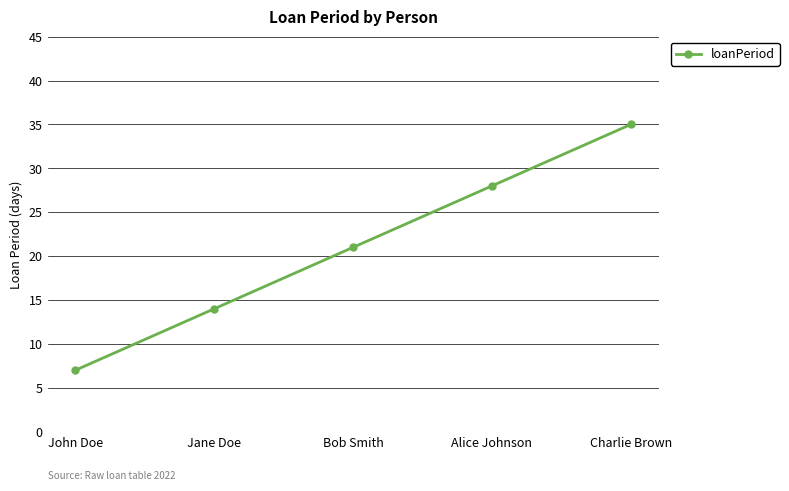

At which label is the value closest to 21?

Bob Smith